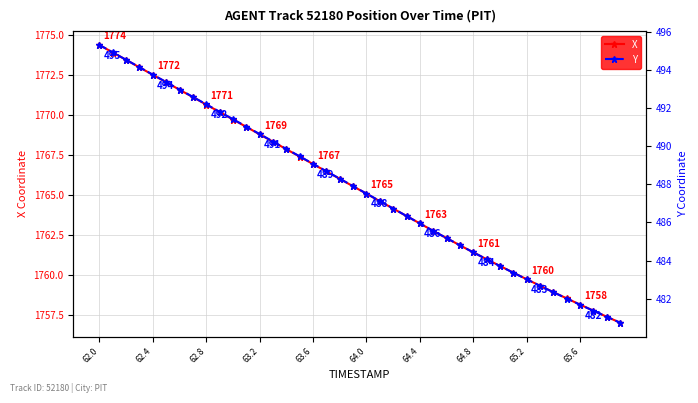

At which label does X reach its peak?

62.0